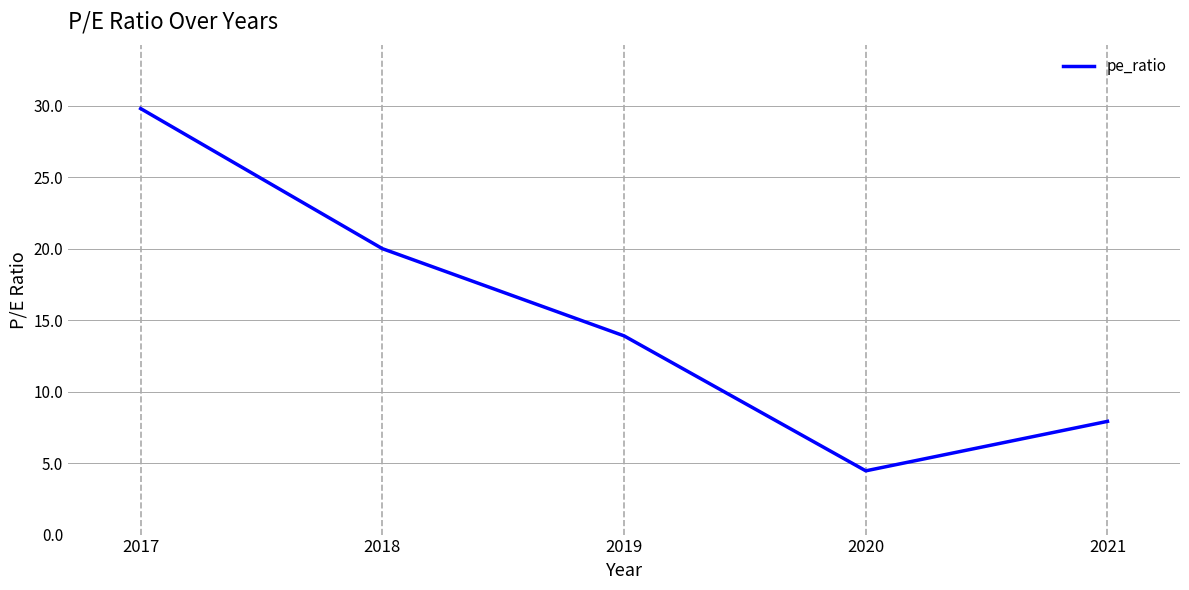

Reading right to left, what are all the values shown in this chart?

2021=7.9	2020=4.5	2019=13.9	2018=20.0	2017=29.8